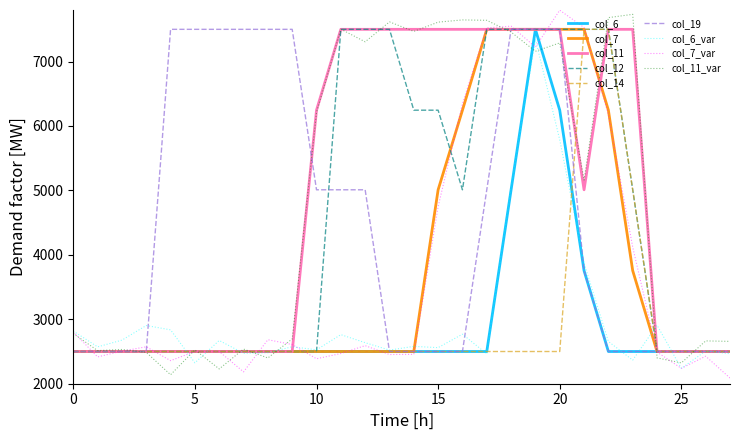

List the series in order of their peak value, lowest first.

col_6, col_7, col_11, col_12, col_14, col_19